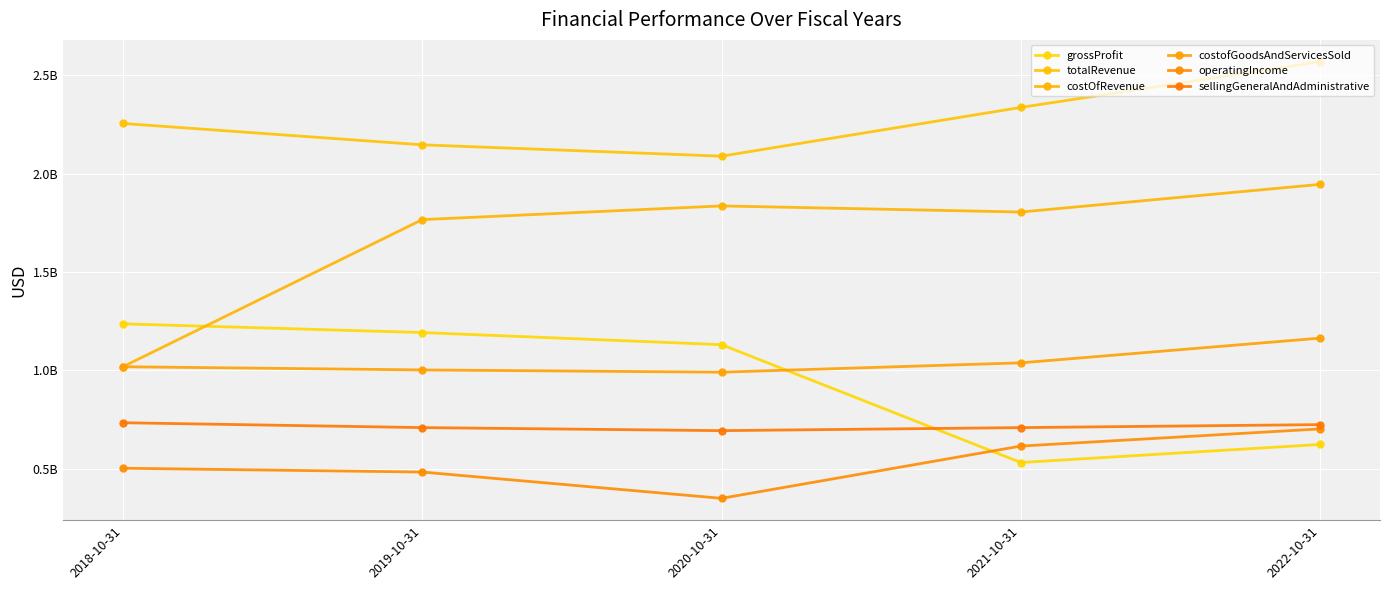

What is the label of the 1st point from the left?

2018-10-31